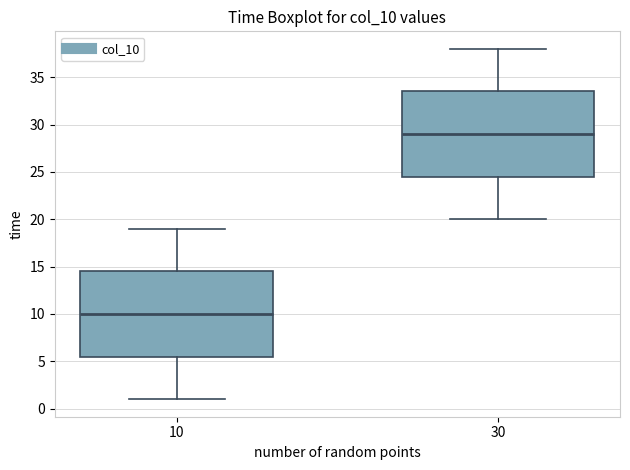

Reading left to right, transcribe this box plot: for each box, give where its median line is, the range the box spans, and where its two whiskers end, as read against the y-axis. The values are not printed on the chart, so give them approximately, as read against the axis.

10: median 10.0, box 5.5 to 14.5, whiskers 1.0 to 19.0
30: median 29.0, box 24.5 to 33.5, whiskers 20.0 to 38.0